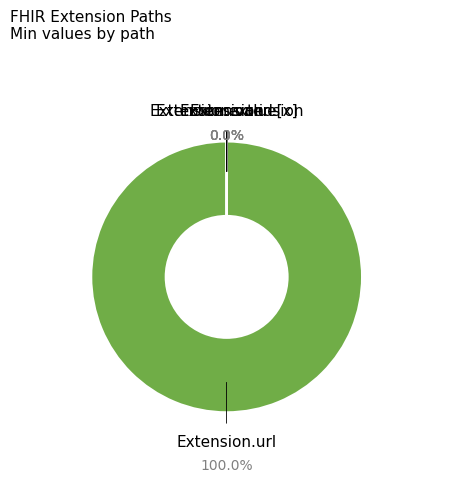

Does any single category account for the majority?

Yes